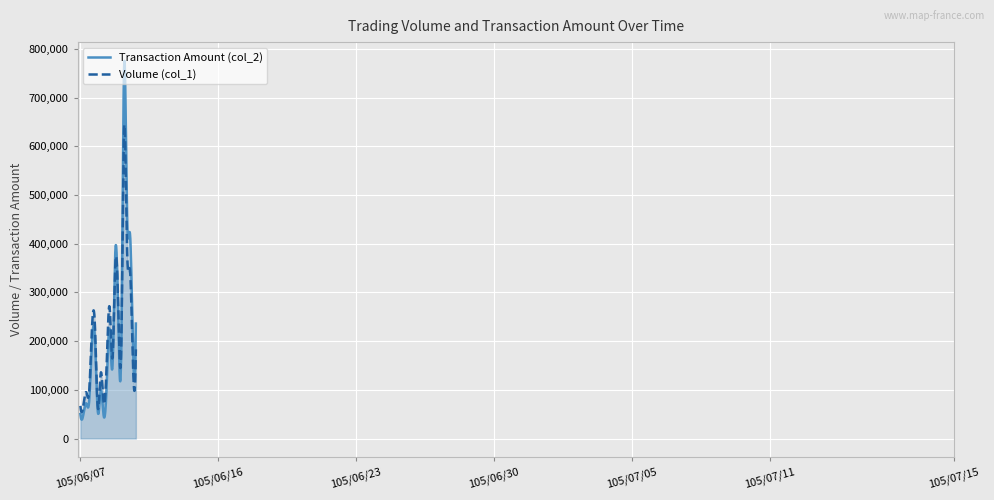

What is the difference between the maximum and minimum values in the Transaction Amount (col_2) series?

736269.1